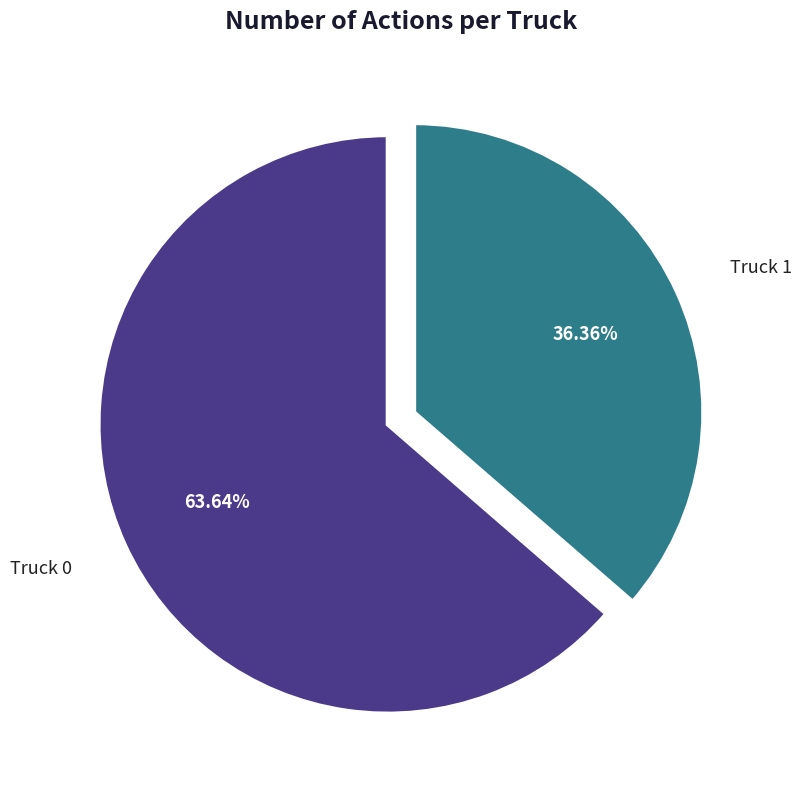

How many segments does this pie chart have?

2